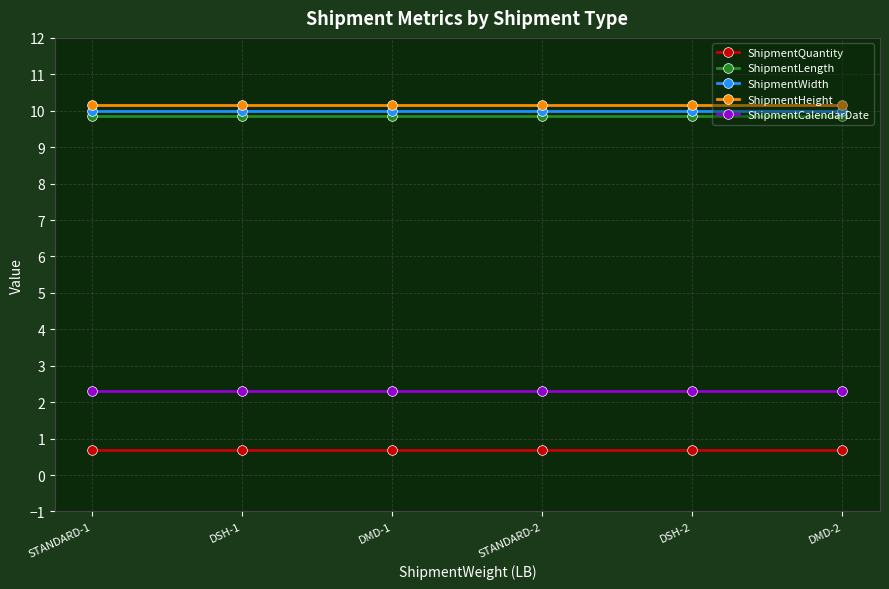

How many series are shown in this chart?

5